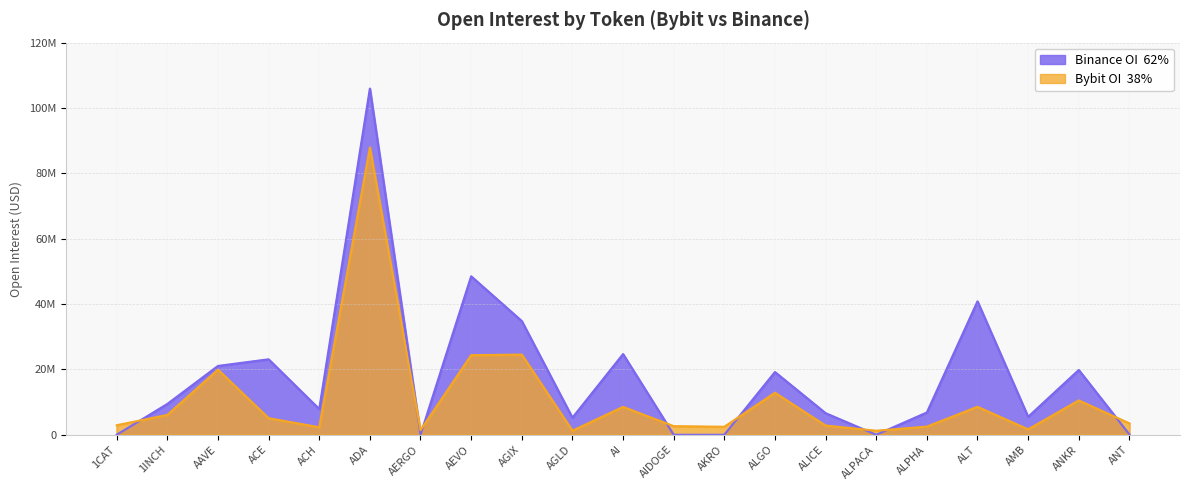

At which category is the sum across all series the highest?

ADA